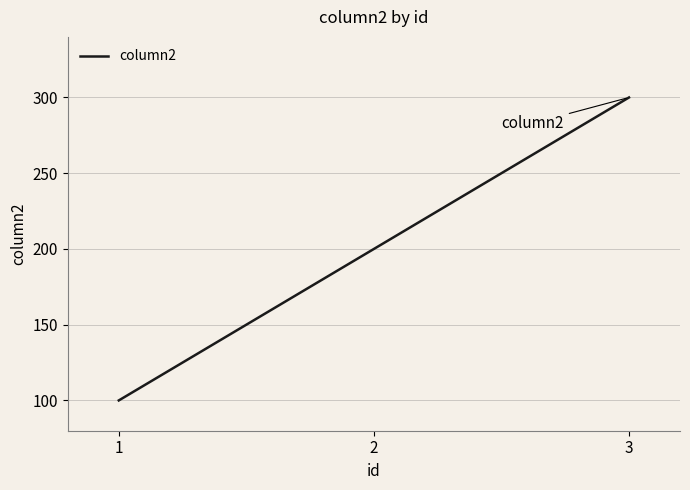

List the labels in order of value, largest first.

3, 2, 1